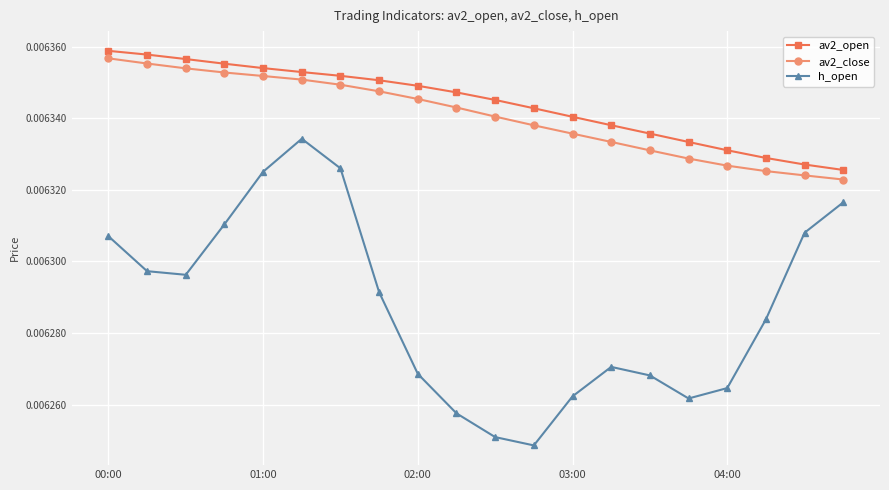

True or false: h_open has more than 2 points higher than both neighbors.

False